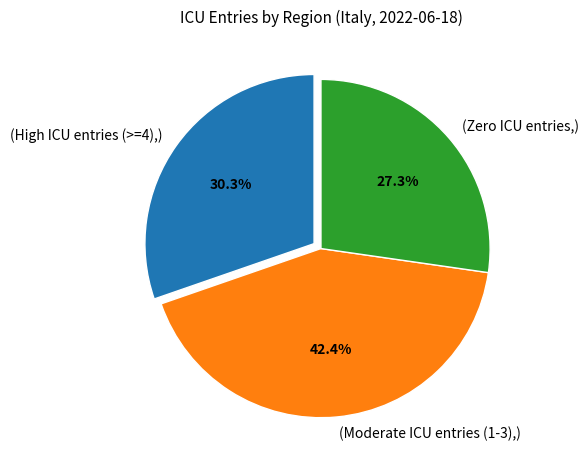

Does any single category account for the majority?

No